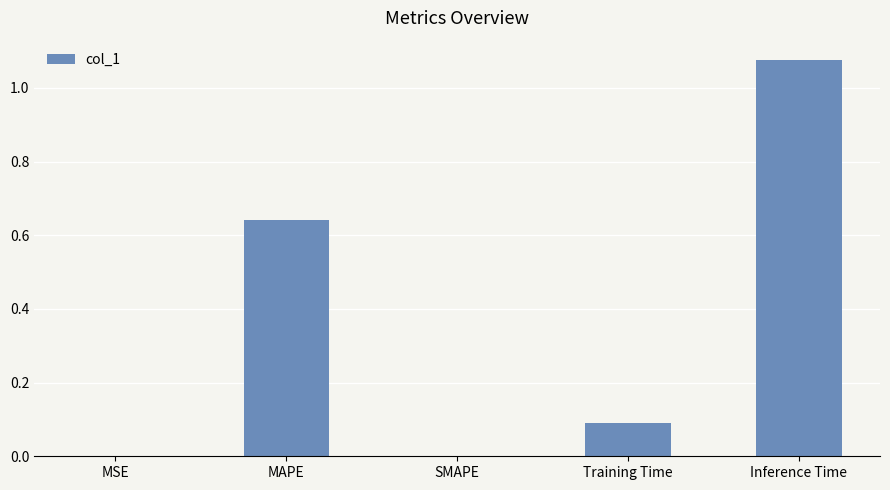

What is the change in value from MAPE to SMAPE?

-0.6